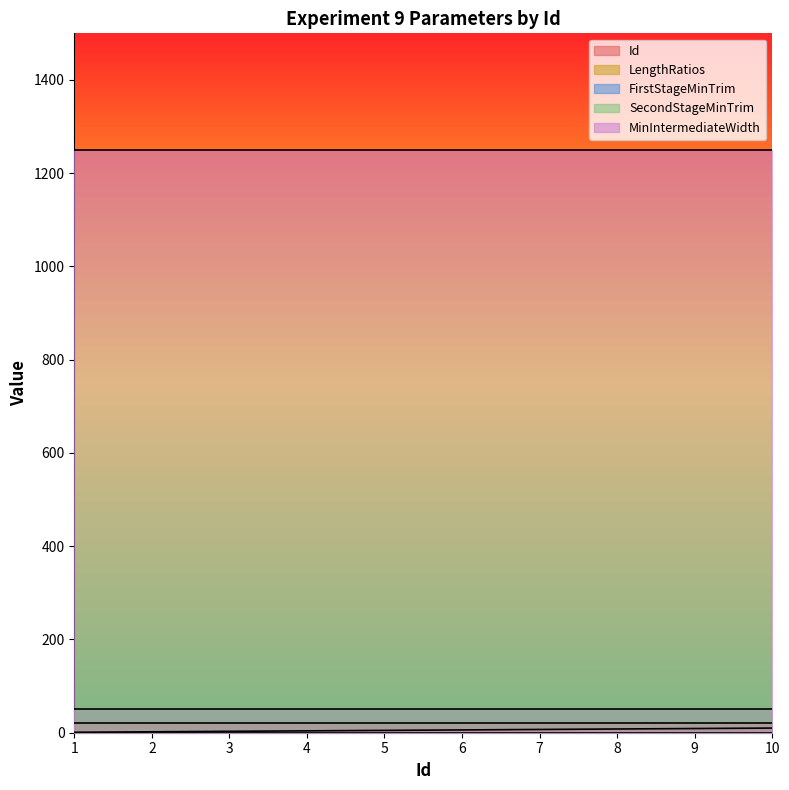

True or false: MinIntermediateWidth has a value of 674 at 4.

False